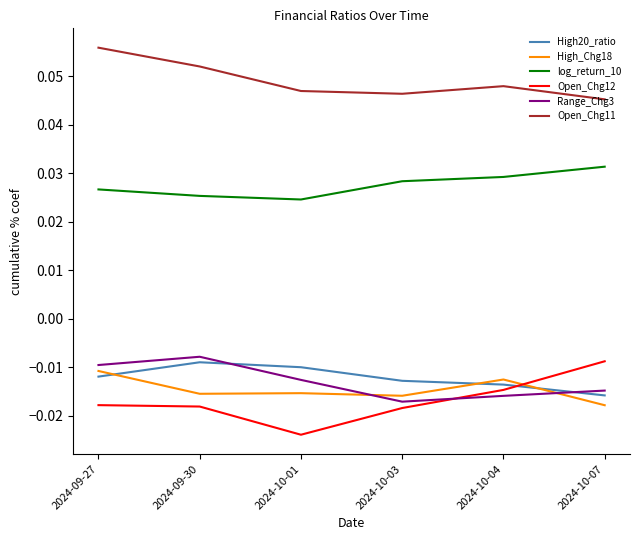

Is the value of Open_Chg12 at 2024-09-30 greater than the value of Open_Chg11 at 2024-10-07?

No